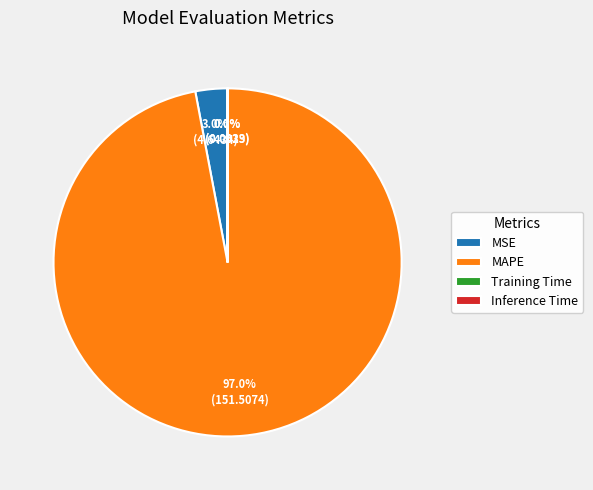

Is there any slice that represents more than half of the pie?

Yes